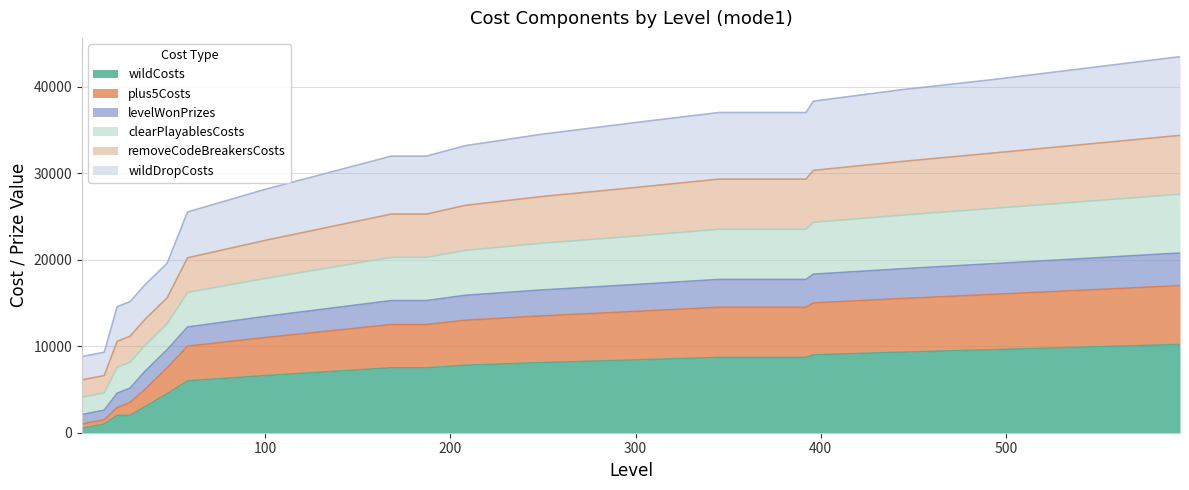

True or false: removeCodeBreakersCosts and levelWonPrizes intersect in this chart.

False